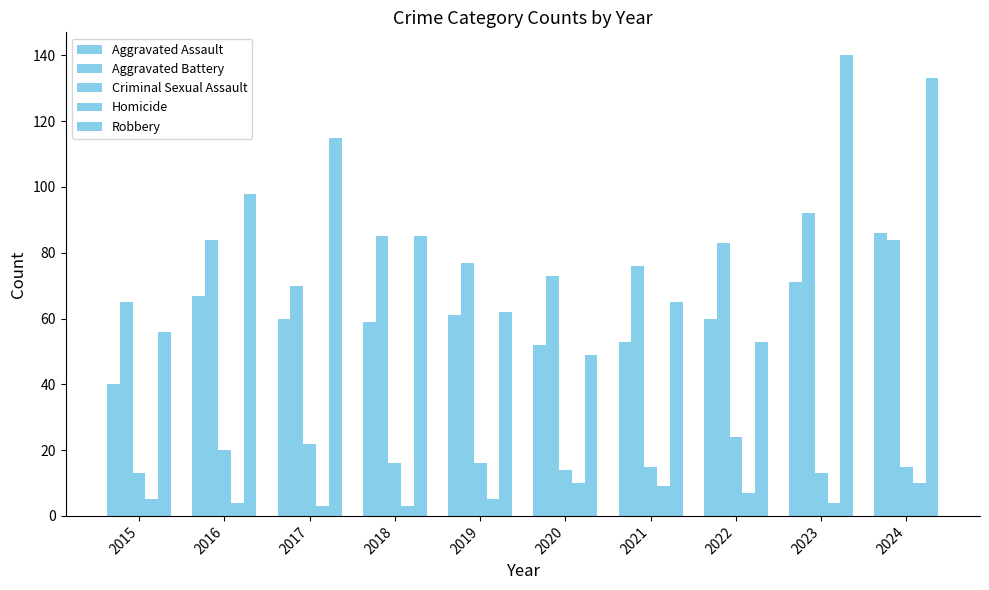

Does the chart contain stacked bars?

No